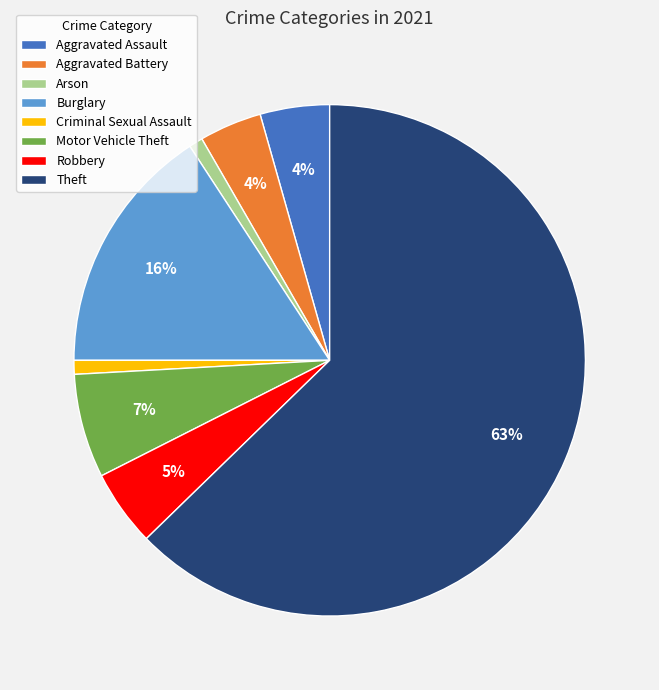

Do Burglary and Theft together represent more than half of the pie?

Yes